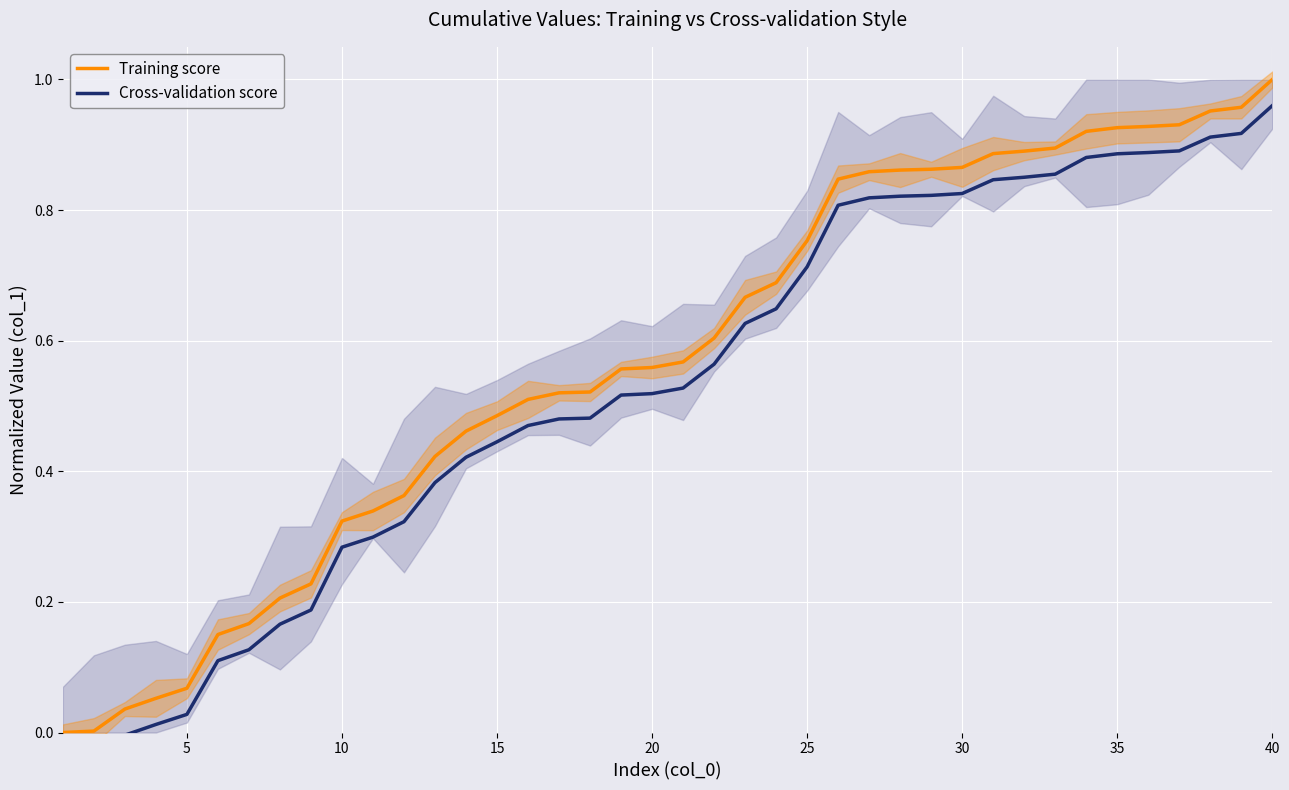

True or false: Training score and Cross-validation score intersect in this chart.

False